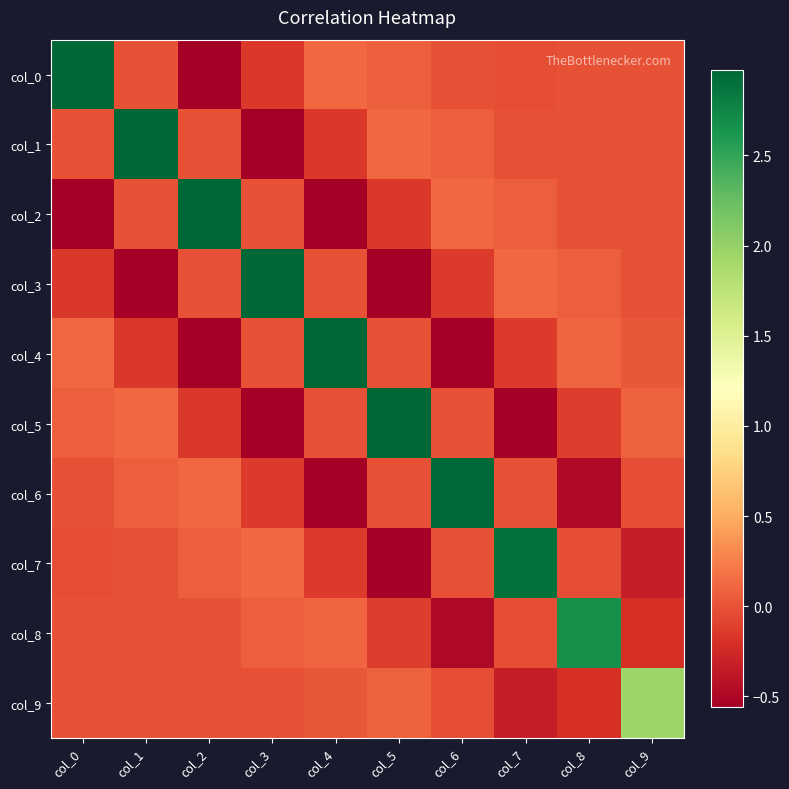

How many distinct data groups are displayed?

10